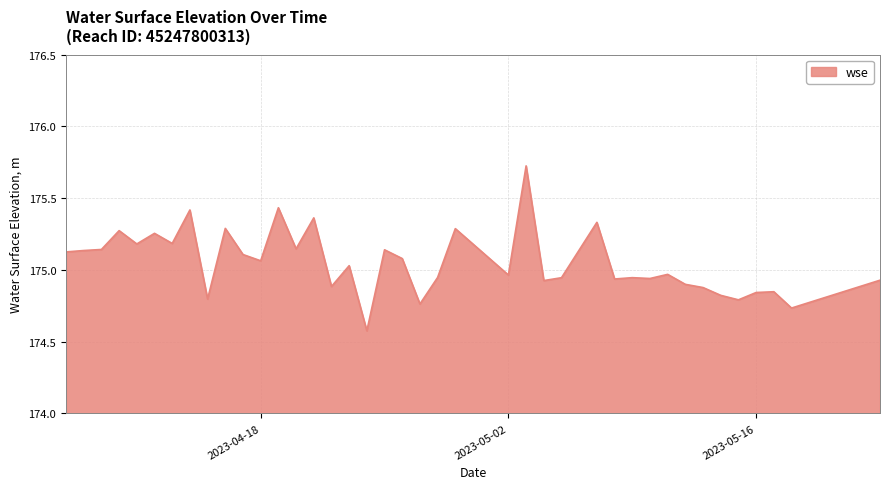

What is the minimum value shown in the chart?

174.6